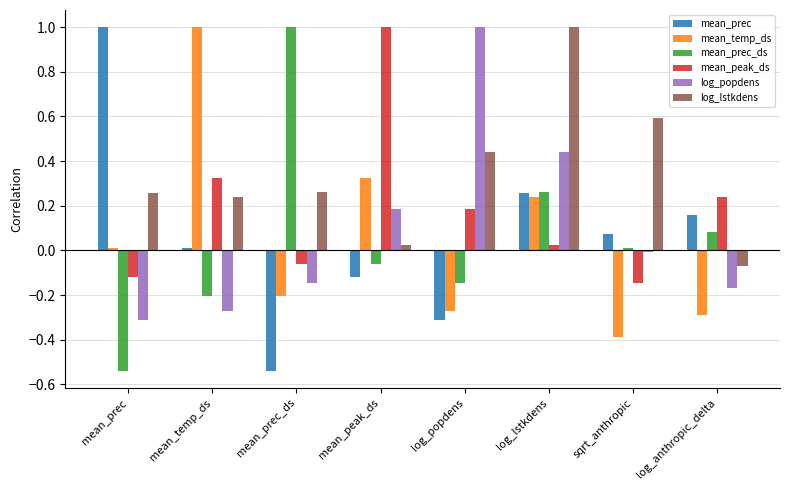

What is the spread (max minus min) of values at log_anthropic_delta?

0.5